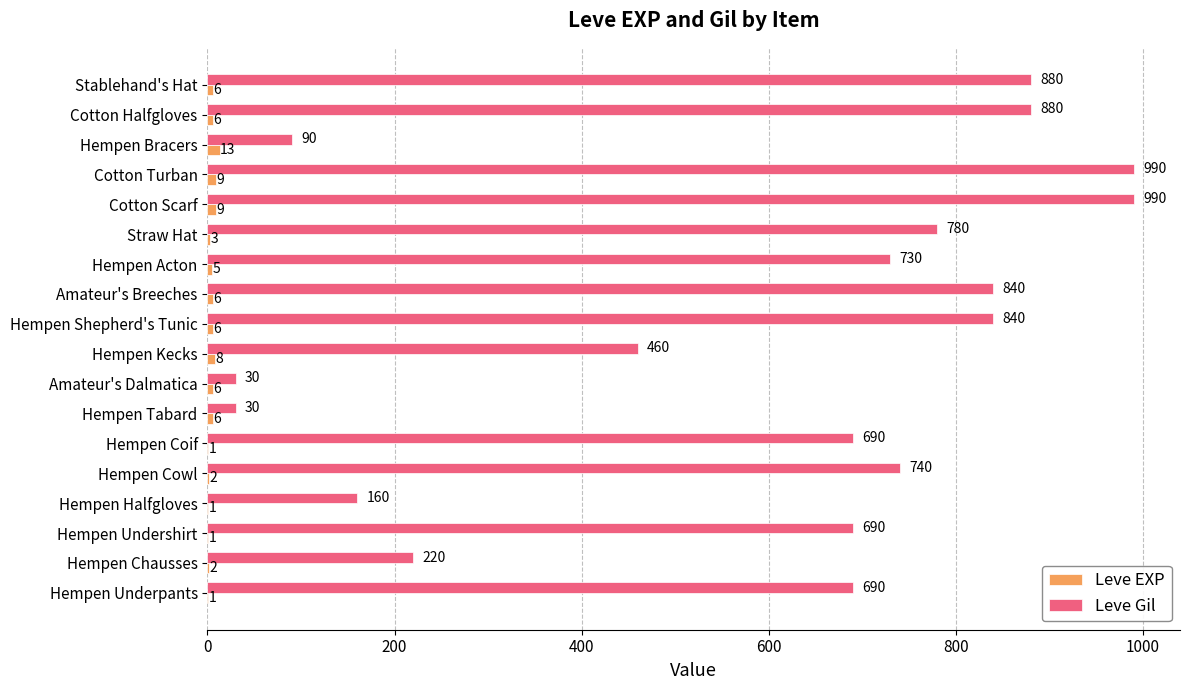

The Leve EXP series shows 6 at Stablehand's Hat. True or false?

True